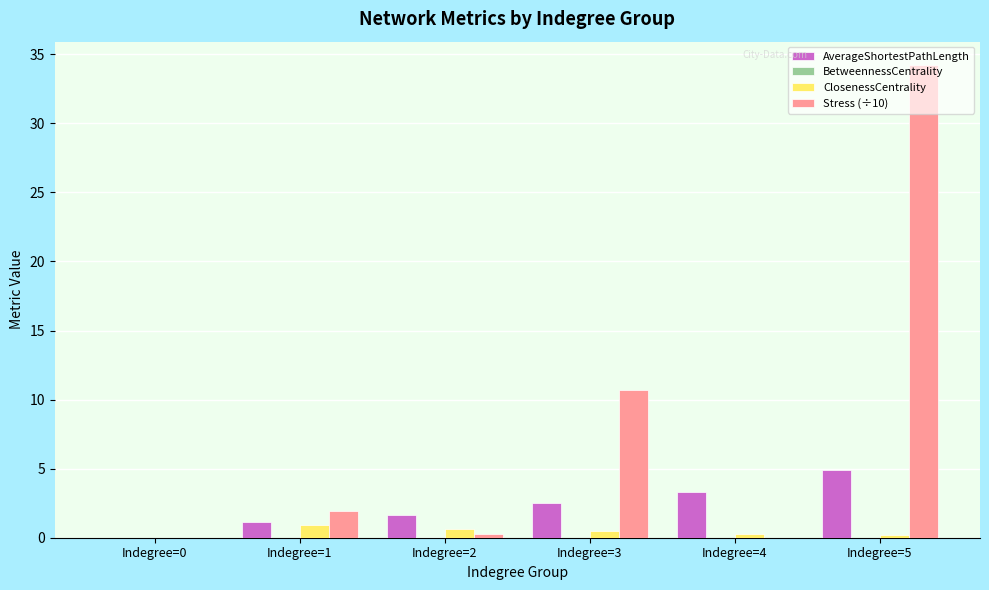

Where is Stress (÷10) nearest to the value 17?

Indegree=3